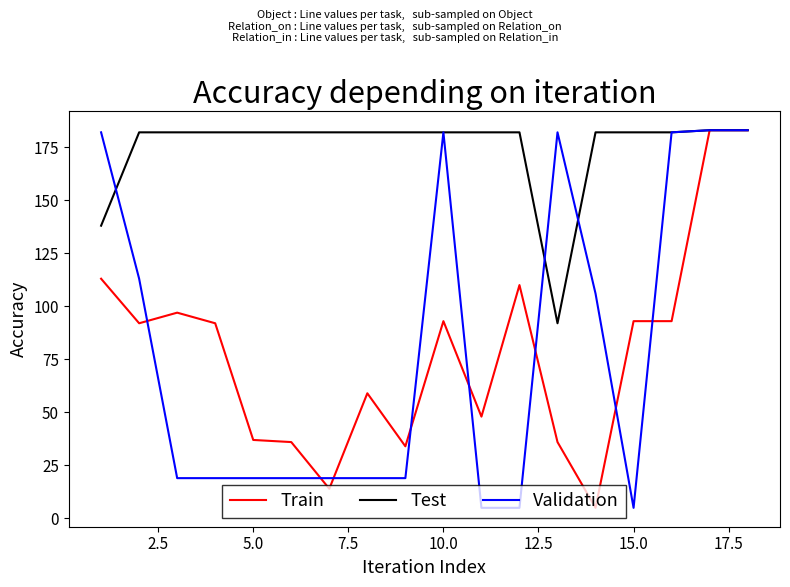

Which series has the largest total across all categories?

Test